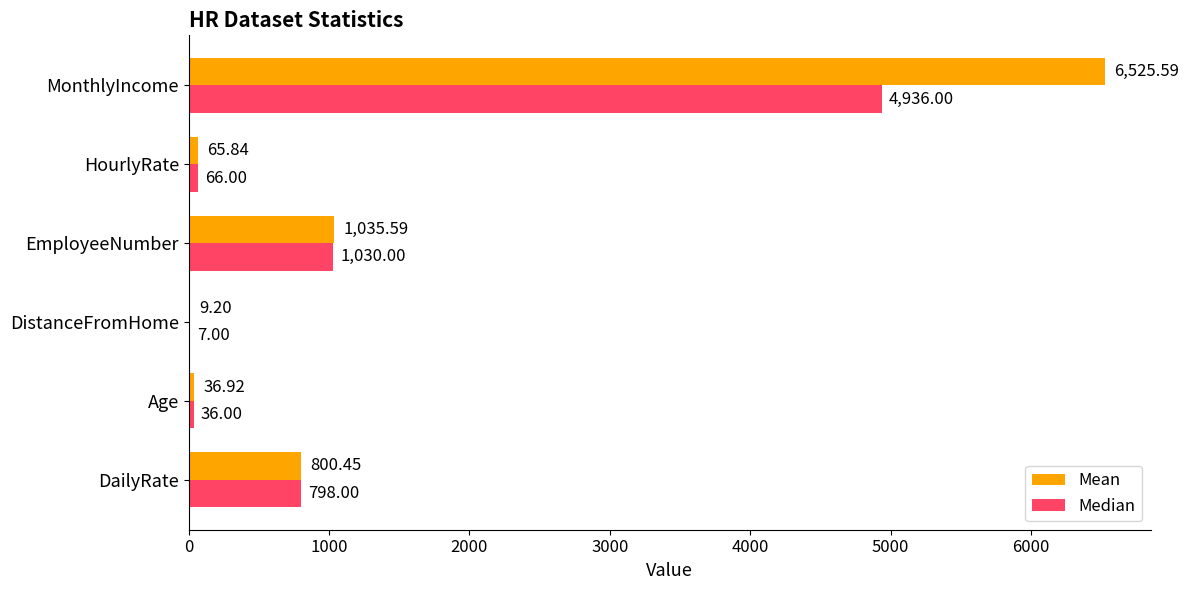

At which label is Median closest to 2471?

EmployeeNumber